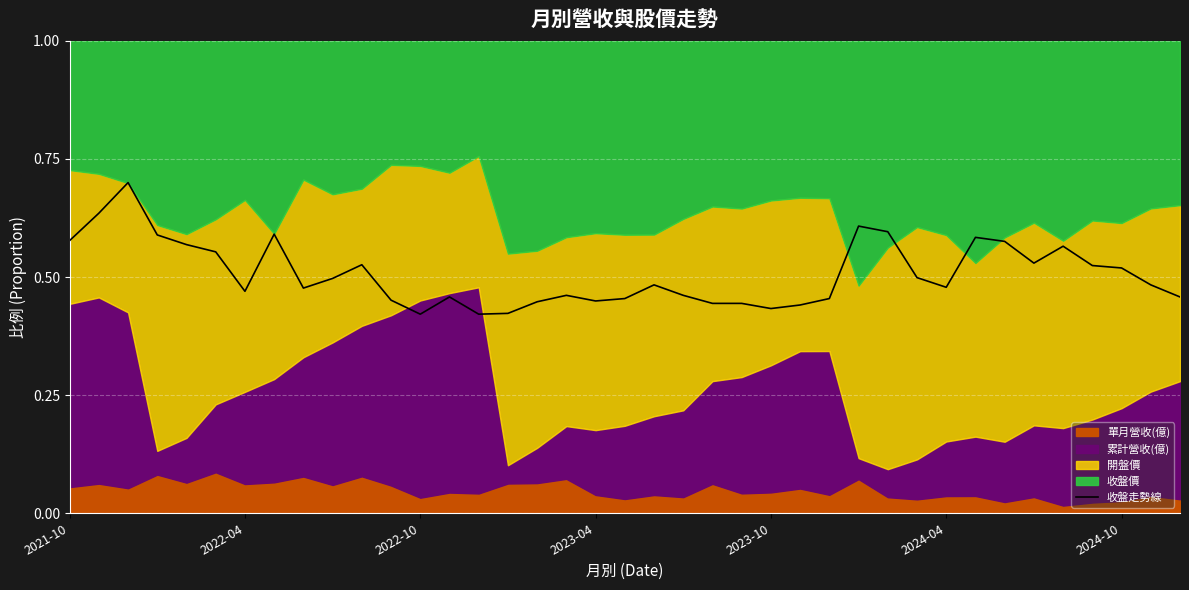

Reading left to right, extract all data points from this chart.

0.6	0.6	0.7	0.6	0.6	0.6	0.5	0.6	0.5	0.5	0.5	0.5	0.4	0.5	0.4	0.4	0.4	0.5	0.4	0.5	0.5	0.5	0.4	0.4	0.4	0.4	0.5	0.6	0.6	0.5	0.5	0.6	0.6	0.5	0.6	0.5	0.5	0.5	0.5